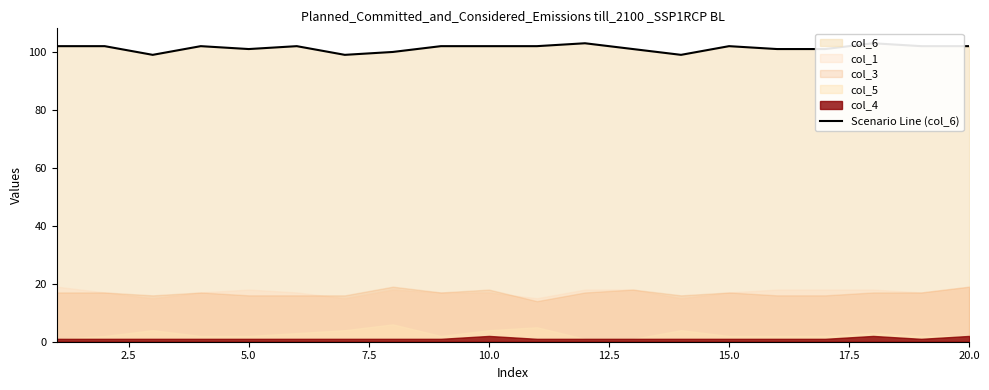

Does the chart have visible grid lines?

No